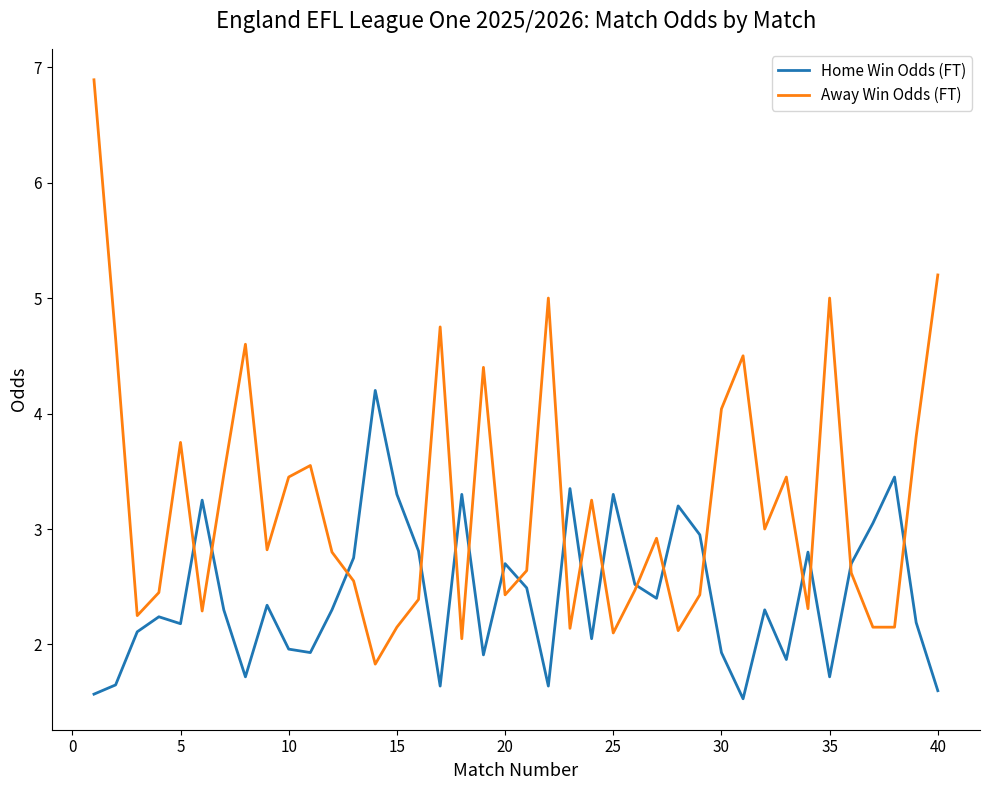

Does the chart display data point markers on the line(s)?

No